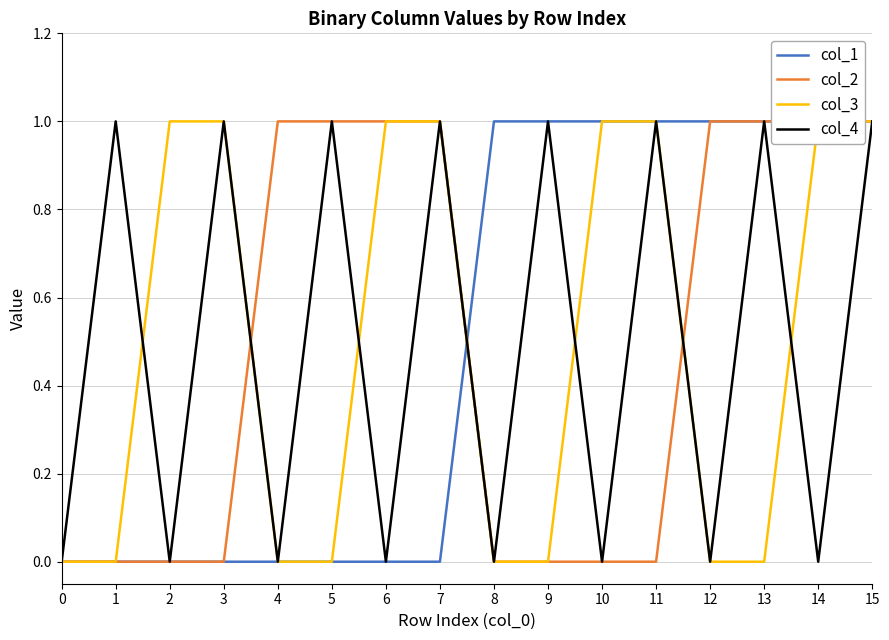

What is the difference between the highest and lowest values at 5?

1